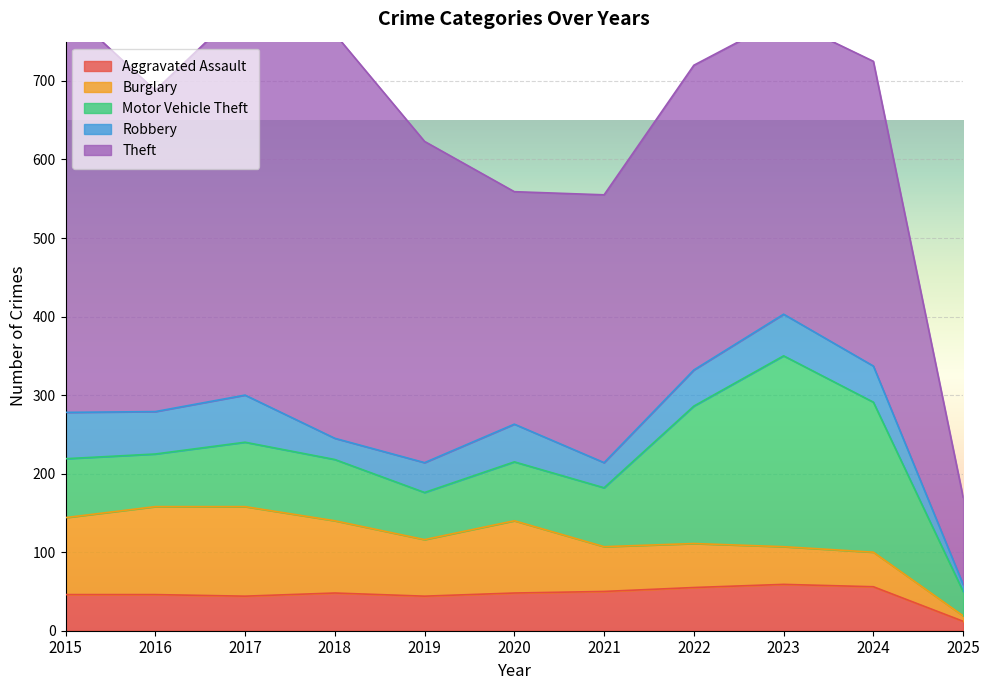

How many distinct data groups are displayed?

5